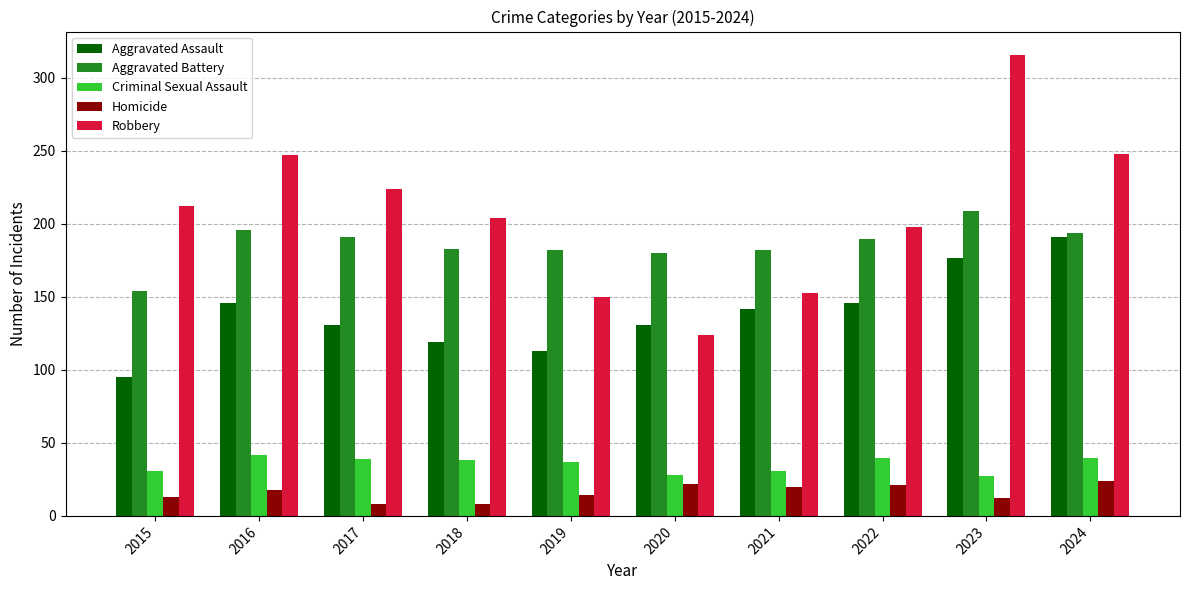

Is the value of Aggravated Assault at 2017 greater than the value of Homicide at 2021?

Yes